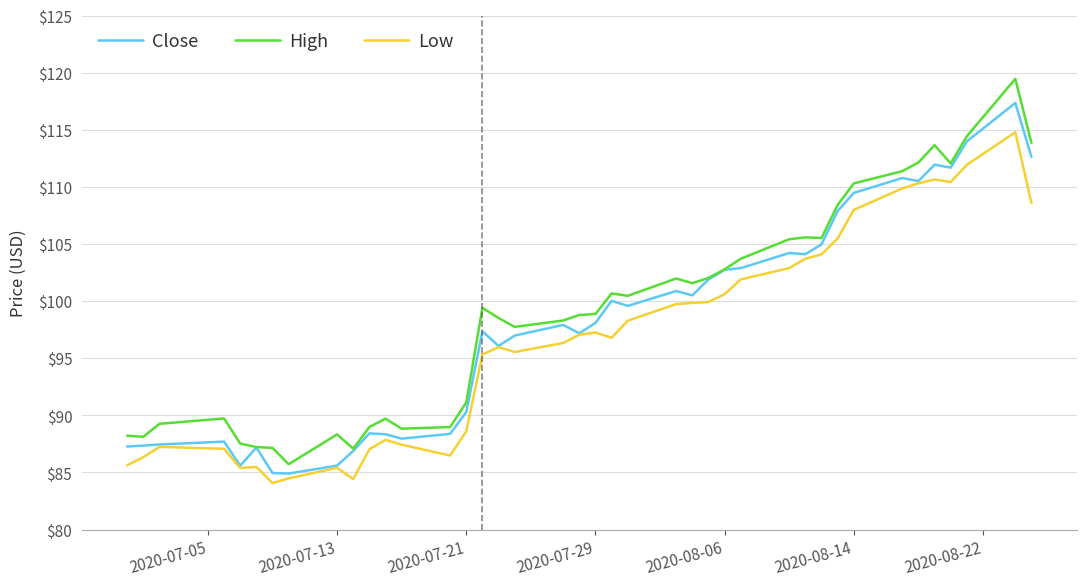

List the series in order of their peak value, highest first.

High, Close, Low